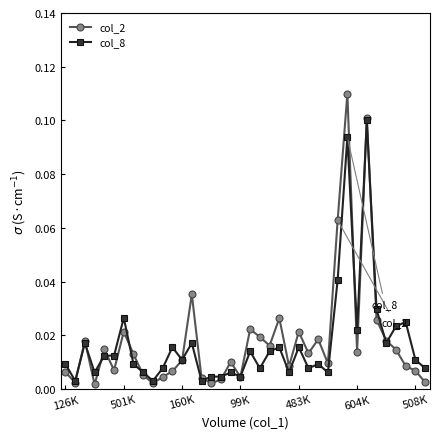

Rank the series by their maximum value, from highest to lowest.

col_2, col_8